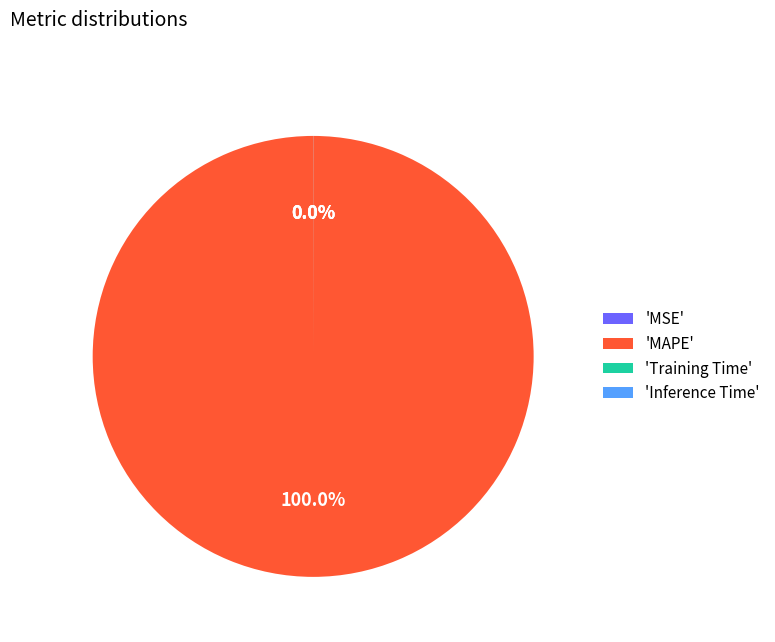

Which category has the biggest portion of the pie?

'MAPE'